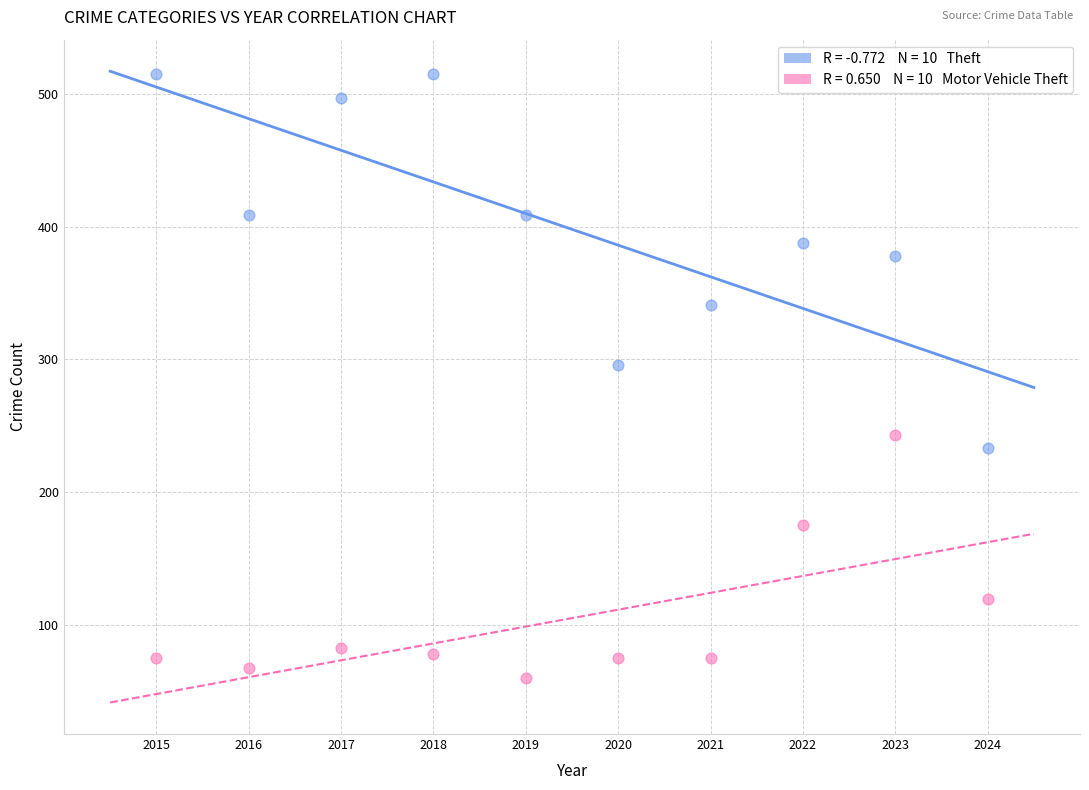

Across all data points, what is the range of Y values (max minus min)?

455